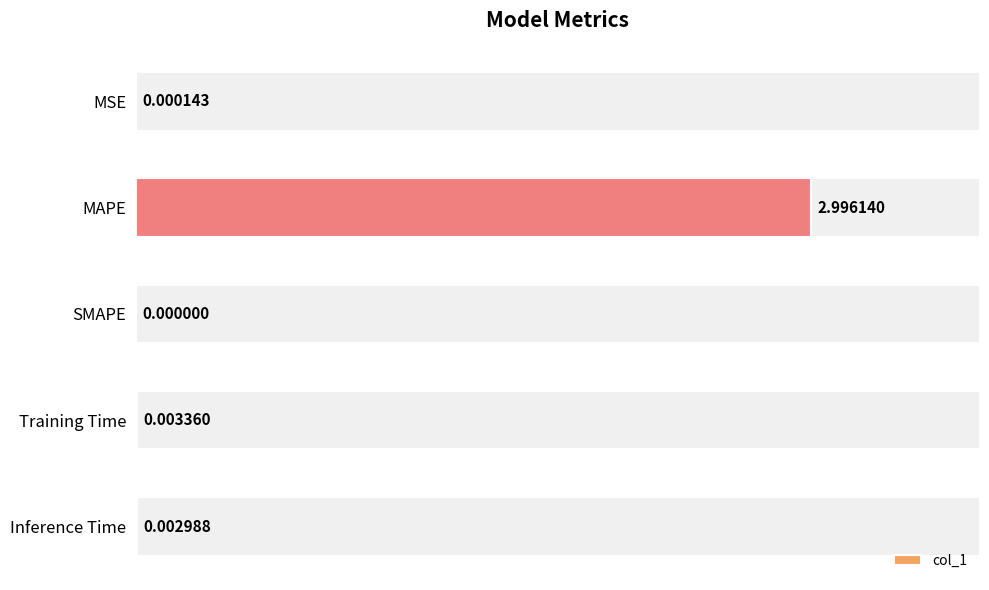

What is the sum of the values at MAPE and SMAPE?

3.0